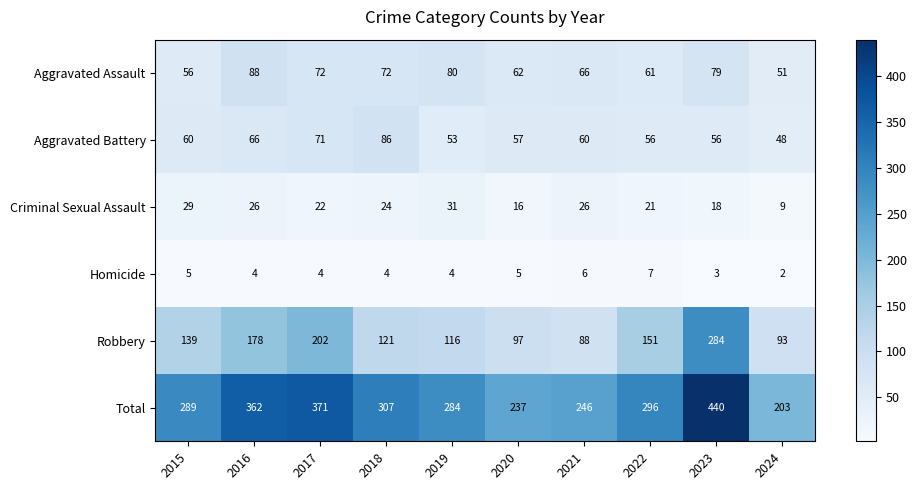

What is the difference between the Aggravated Battery values at 2016 and 2015?

6